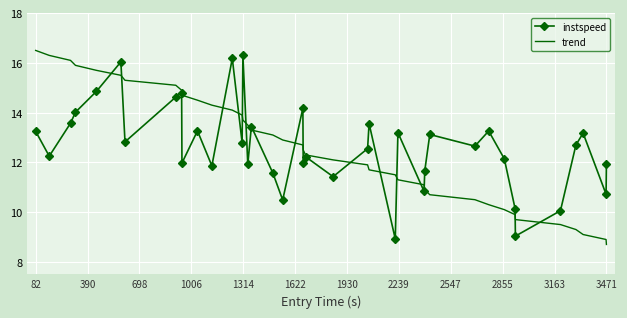

What is the lowest value of the instspeed series?

8.9